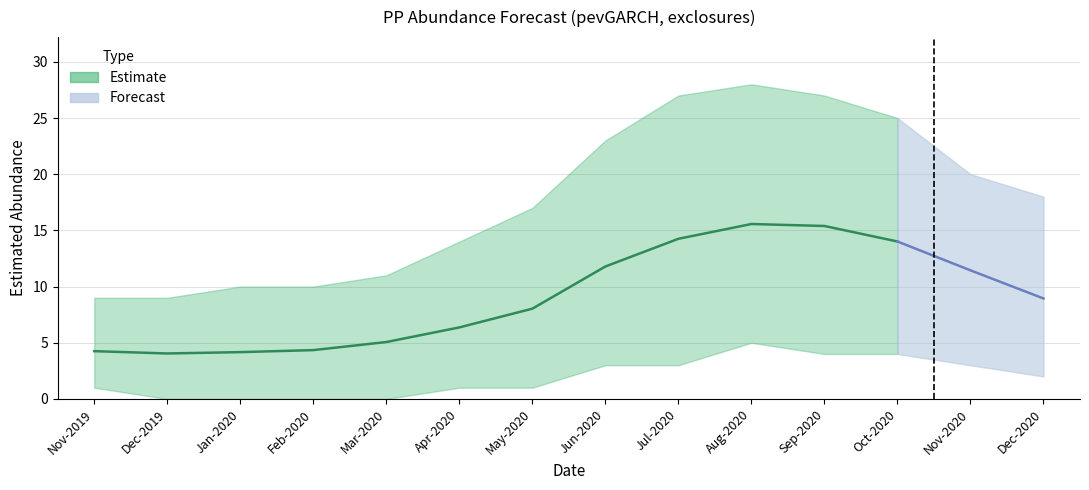

The upper_pi series shows 4.2 at 4. True or false?

False